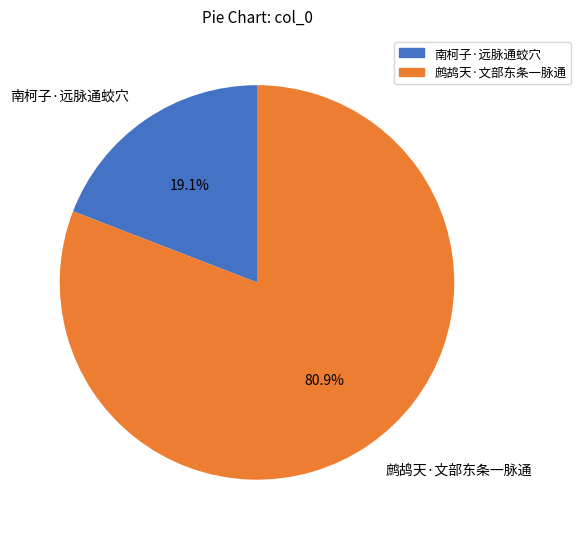

What percentage do 南柯子·远脉通蛟穴 and 鹧鸪天·文部东条一脉通 together represent?

100.0%